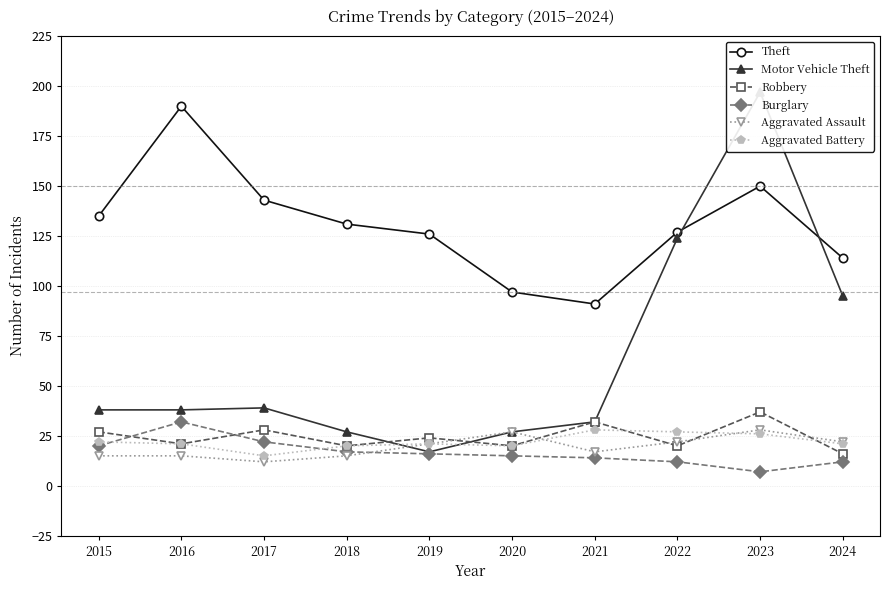

How many interior local valleys does the Robbery series have?

4